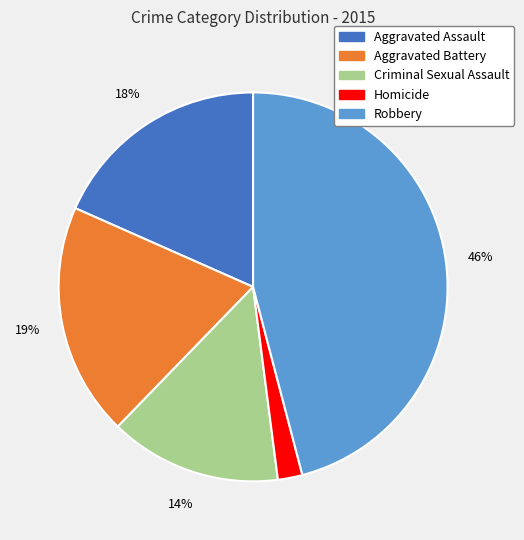

Combined, do Criminal Sexual Assault and Aggravated Assault account for over 50%?

No